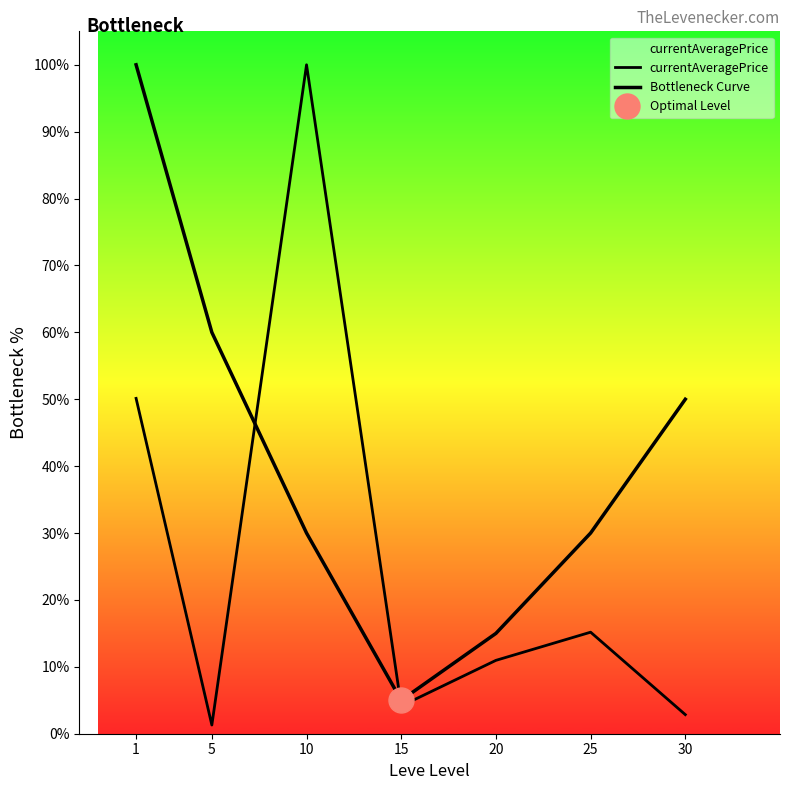

Which category has the lowest value across all series?

5